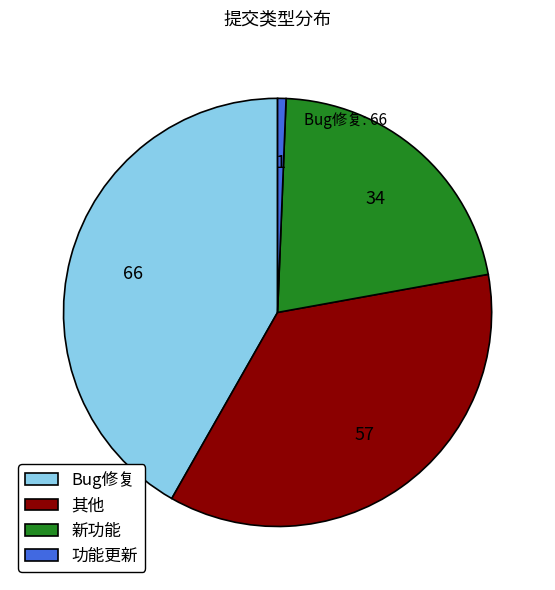

Which category has the biggest portion of the pie?

Bug修复